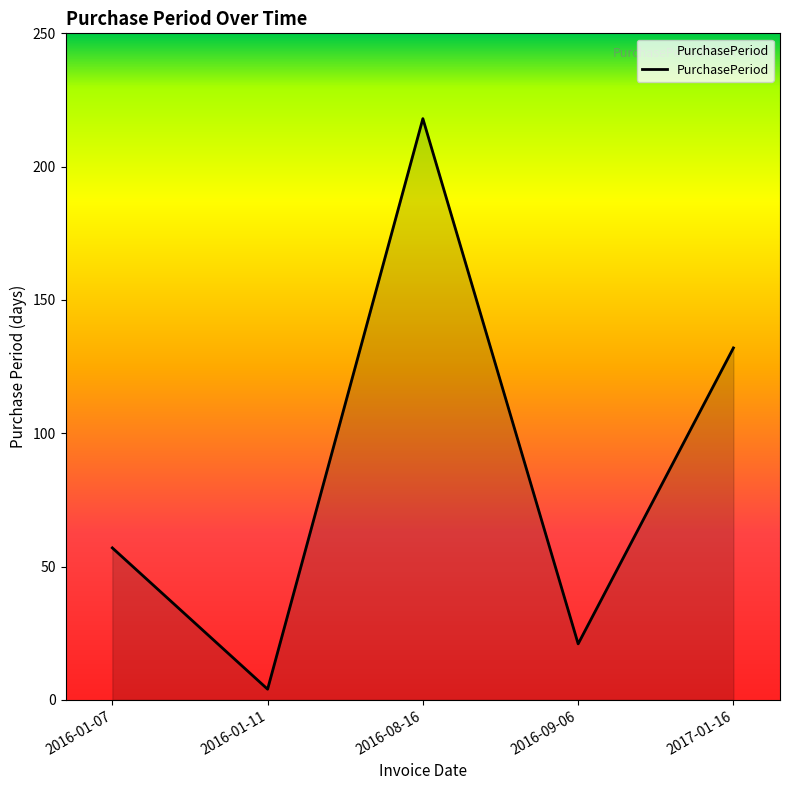

What position from the right is 2016-01-11?

4